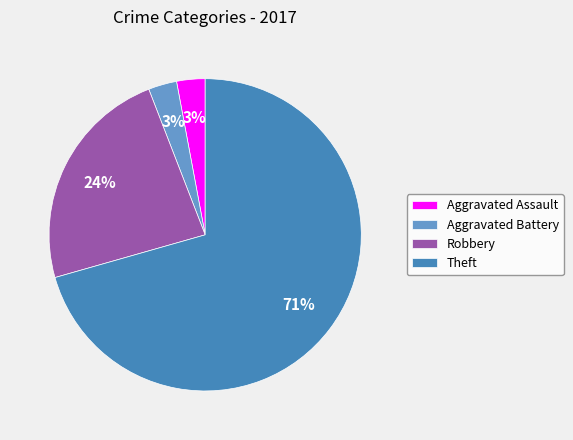

Count the number of slices in the pie.

4